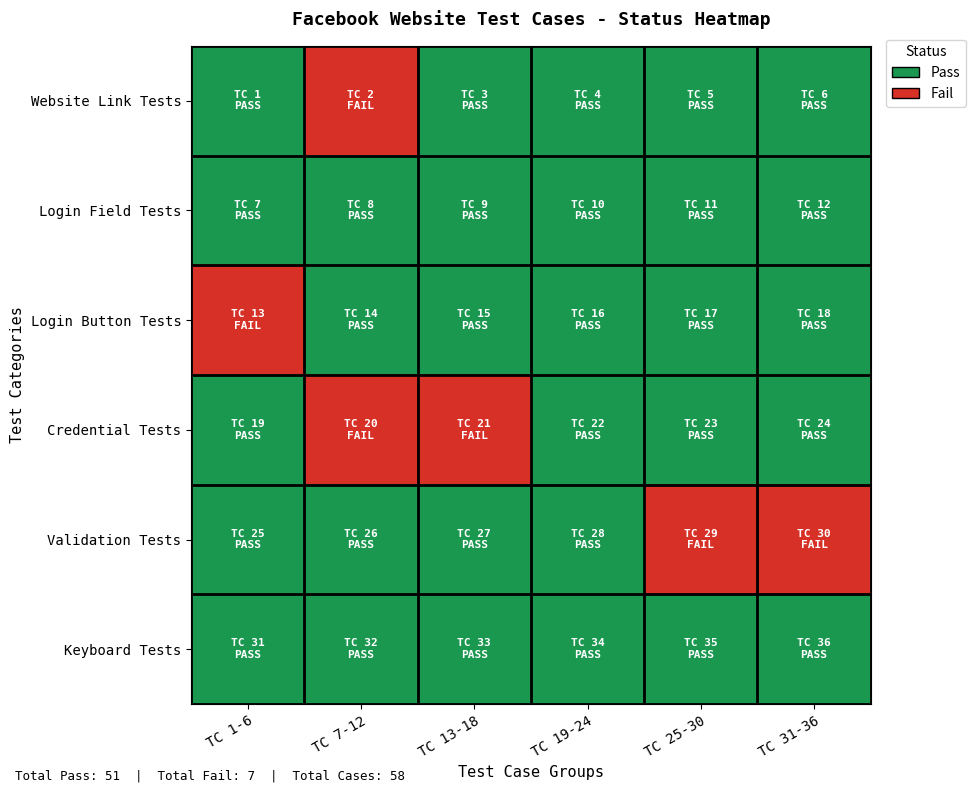

What is the total value across all series at TC 25-30?

5